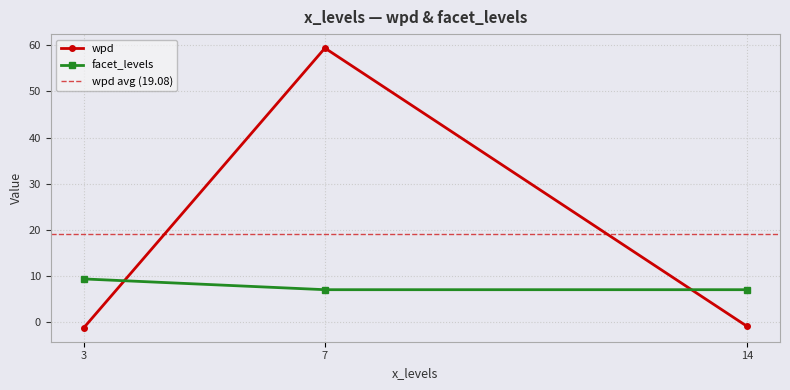

At which label does facet_levels reach its peak?

3